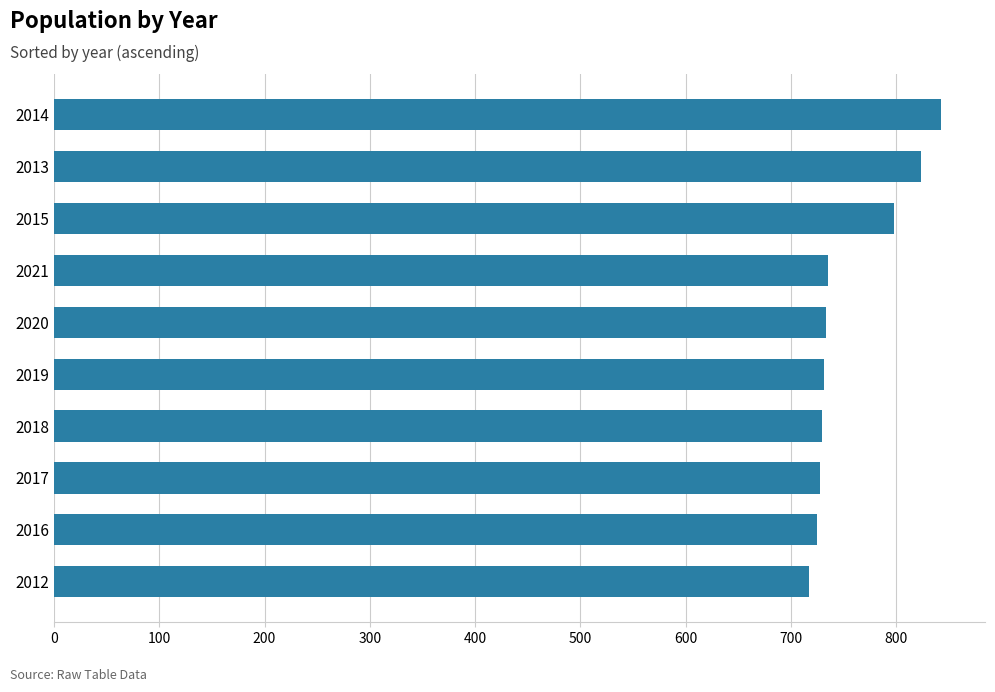

What is the minimum value shown in the chart?

717